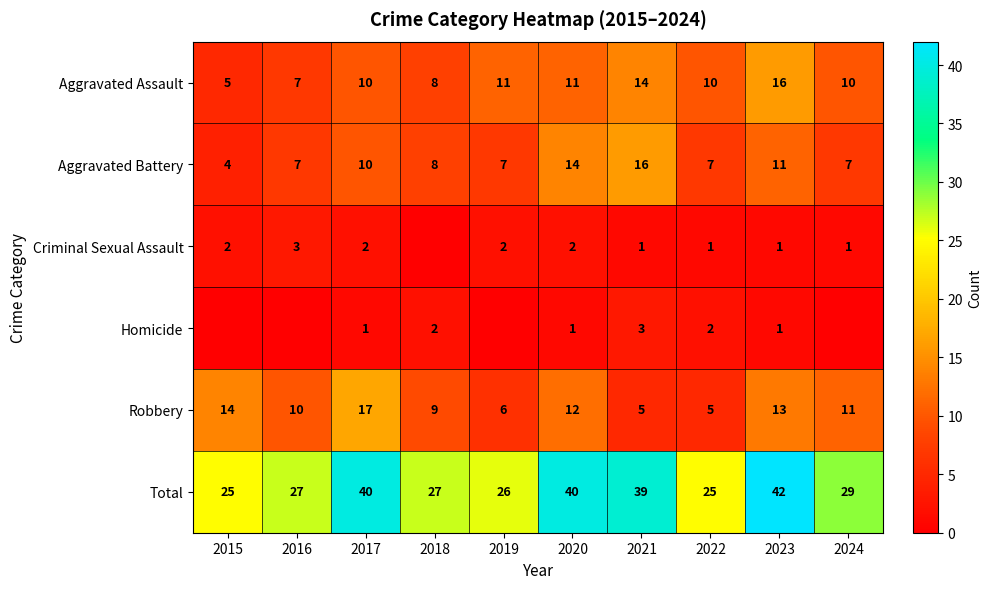

At which category is the sum across all series the highest?

2023